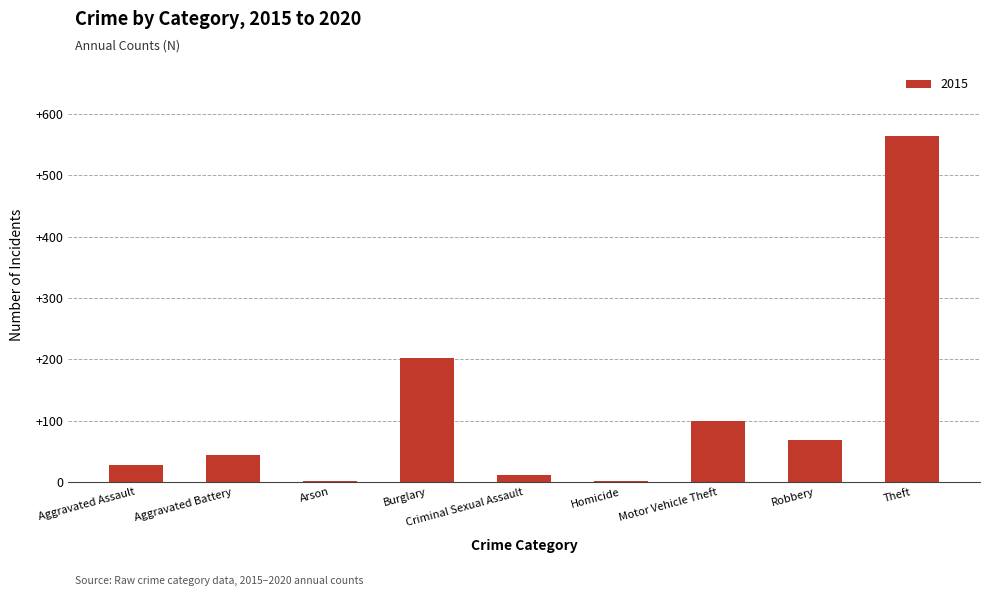

What is the sum of all values?

1022